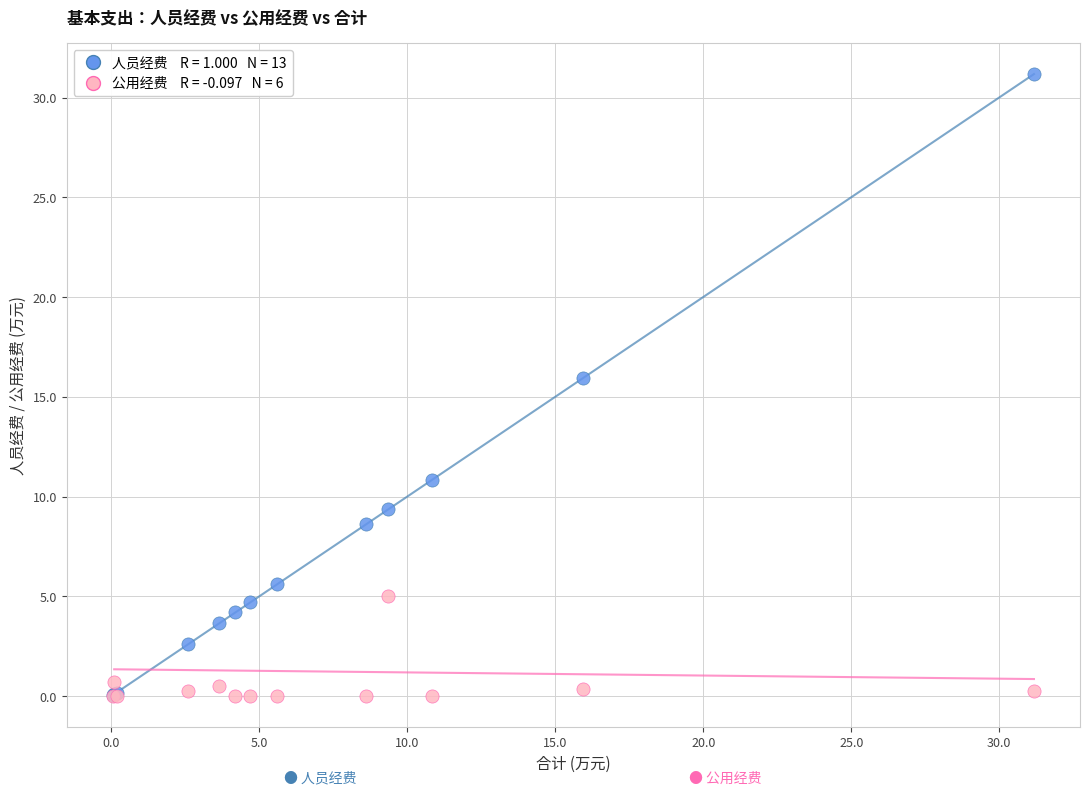

Across all series, what Y value is closest to 15?

15.9